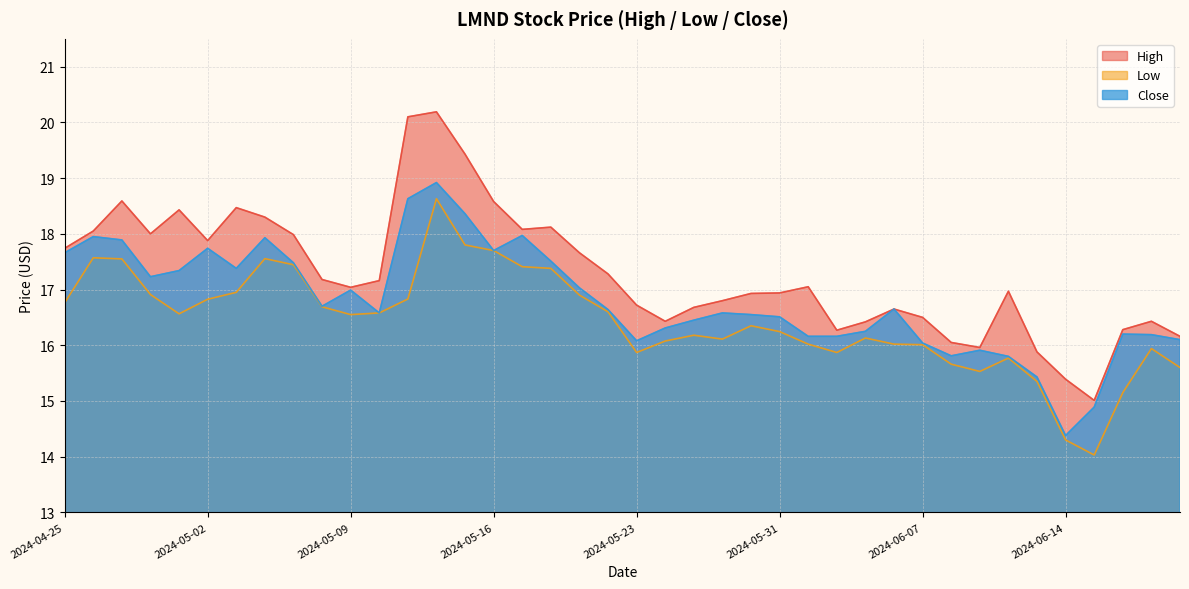

Does the chart have visible grid lines?

Yes